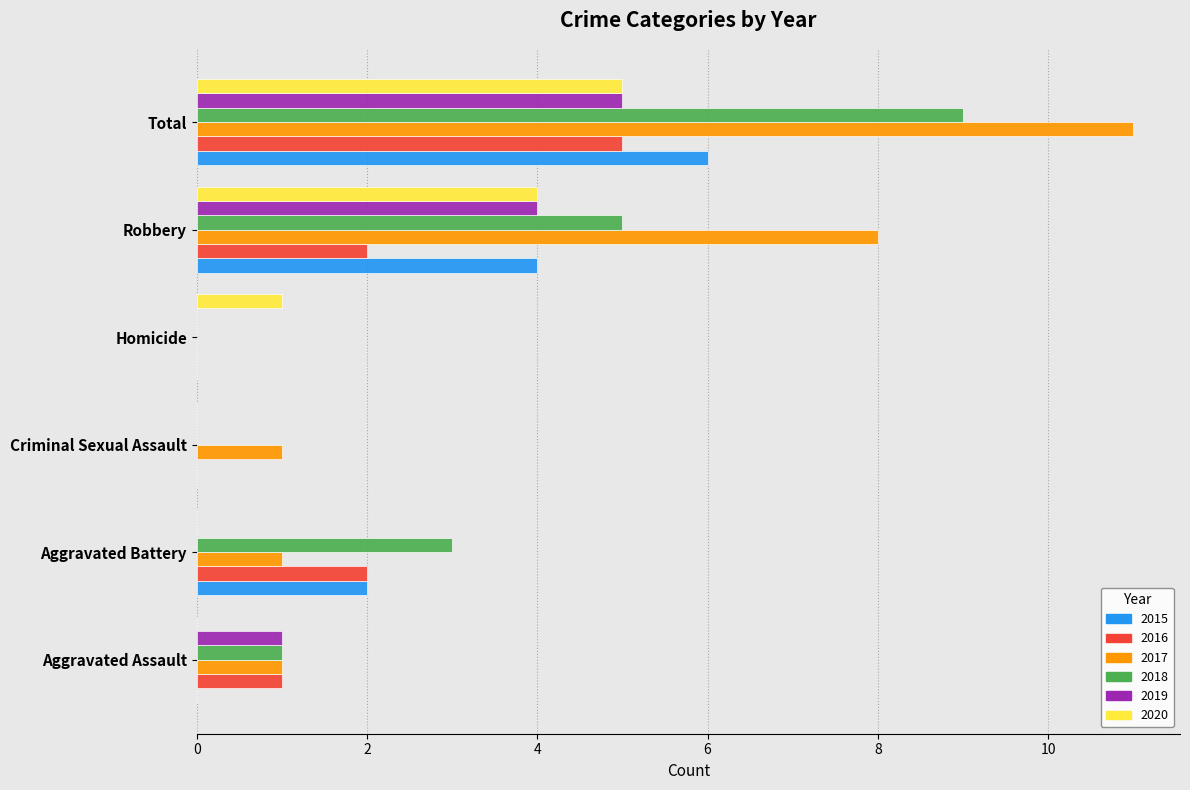

Which series has the largest range (max minus min)?

2017